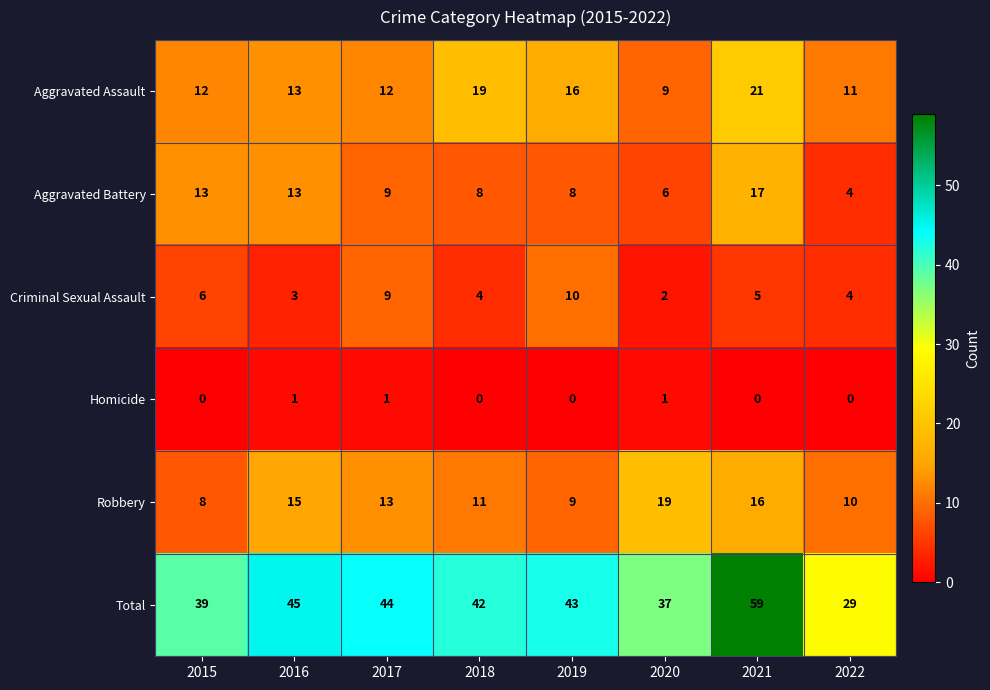

Between 2016 and 2021, which series saw the biggest shift?

Total